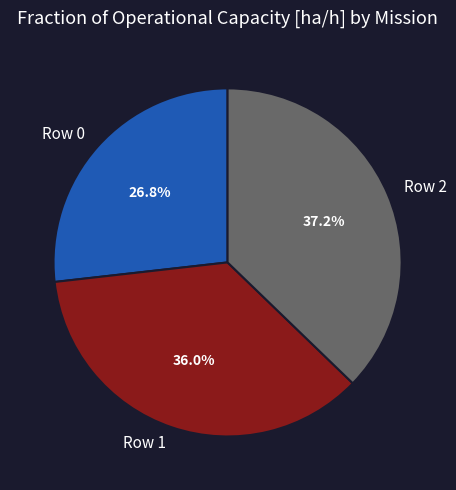

Count the number of slices in the pie.

3